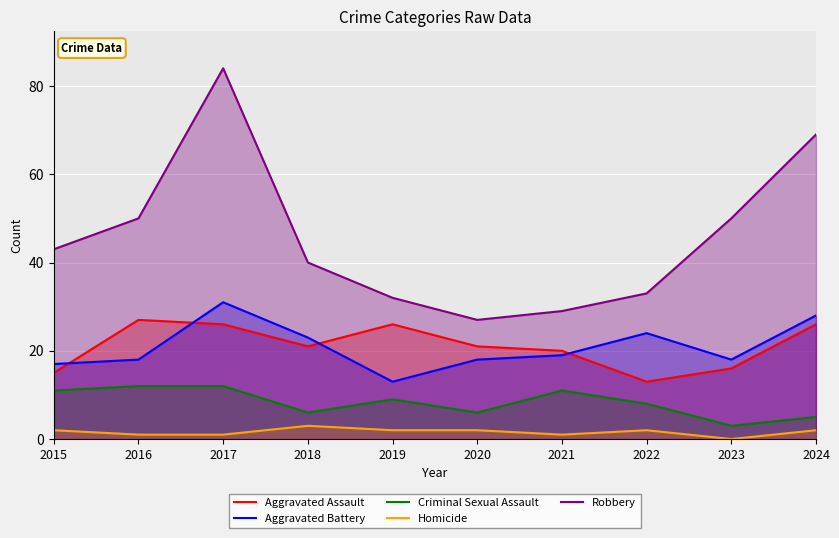

The value of Aggravated Battery at 2021 is 29. True or false?

False